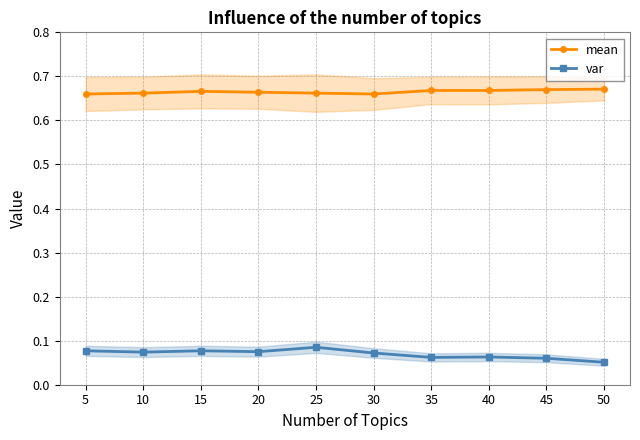

True or false: mean and var cross at least once.

False